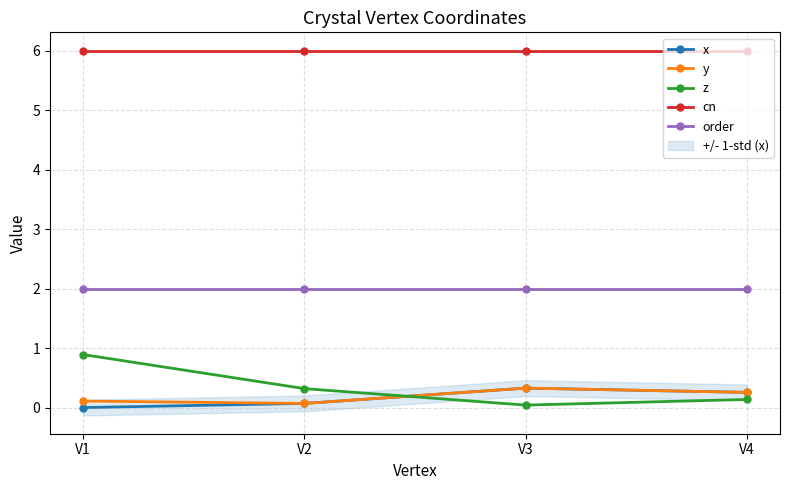

What is the sum of the z values at V4 and V2?

0.5